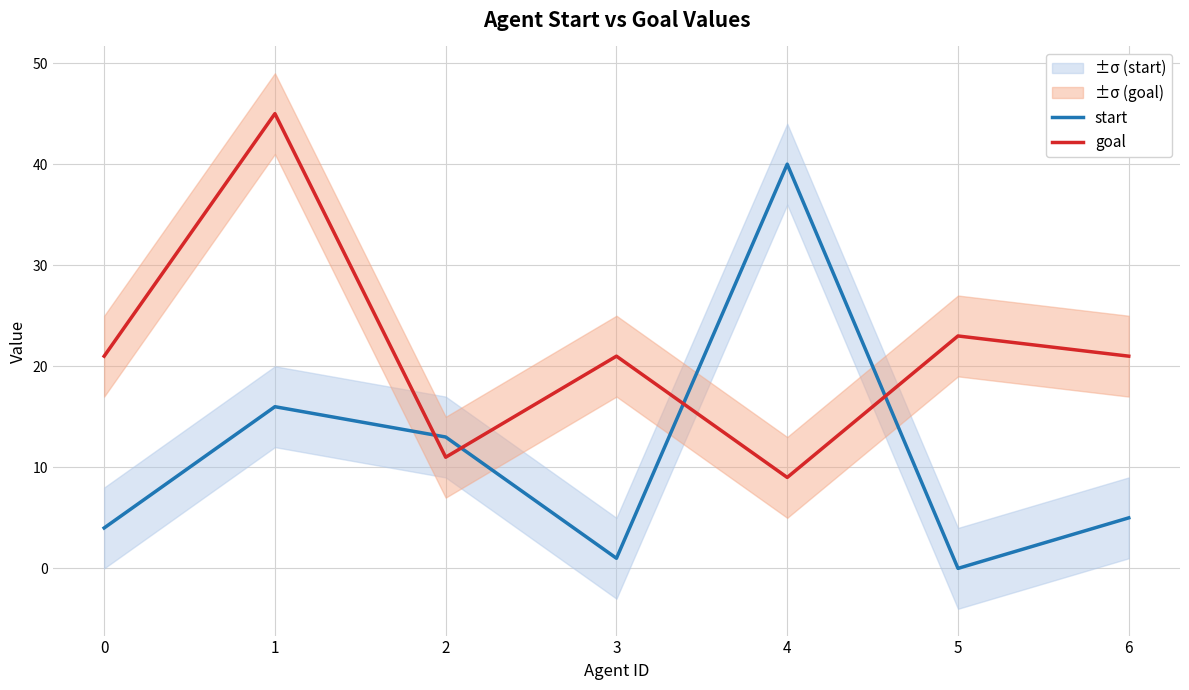

What is the maximum value for start?

40